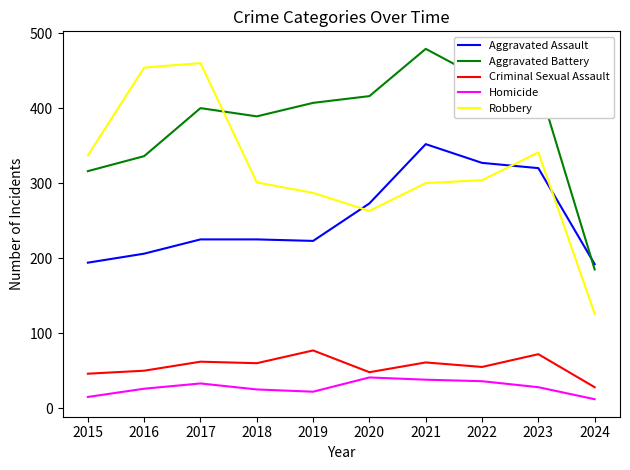

What is the difference between the maximum and minimum values in the Homicide series?

29